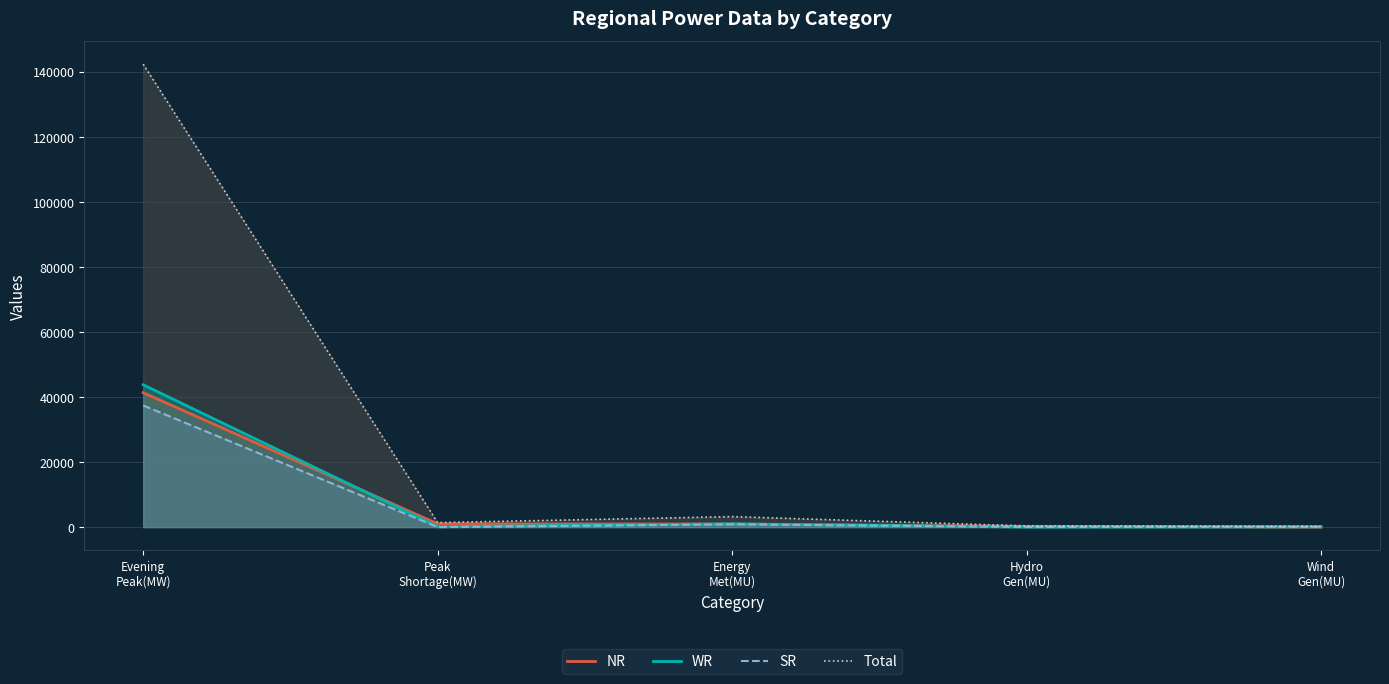

Is it true that WR equals 95 at Wind
Gen(MU)?

True